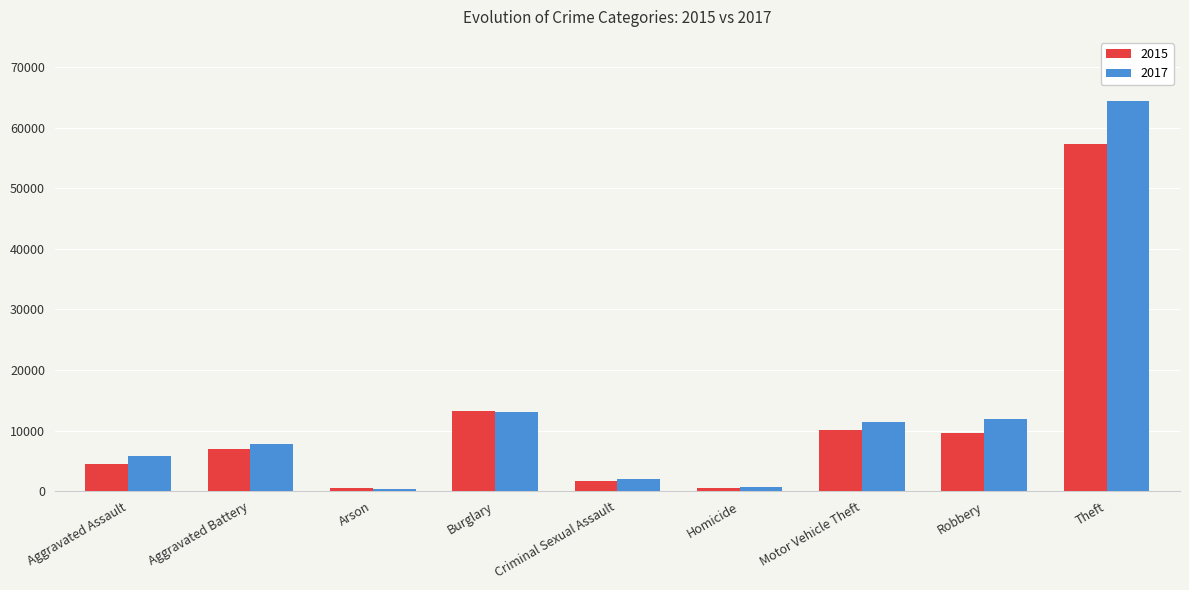

Which category has the highest value in the 2017 series?

Theft